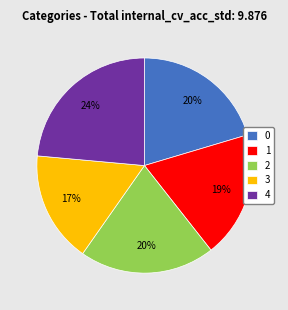

What is the smallest slice in the pie chart?

3